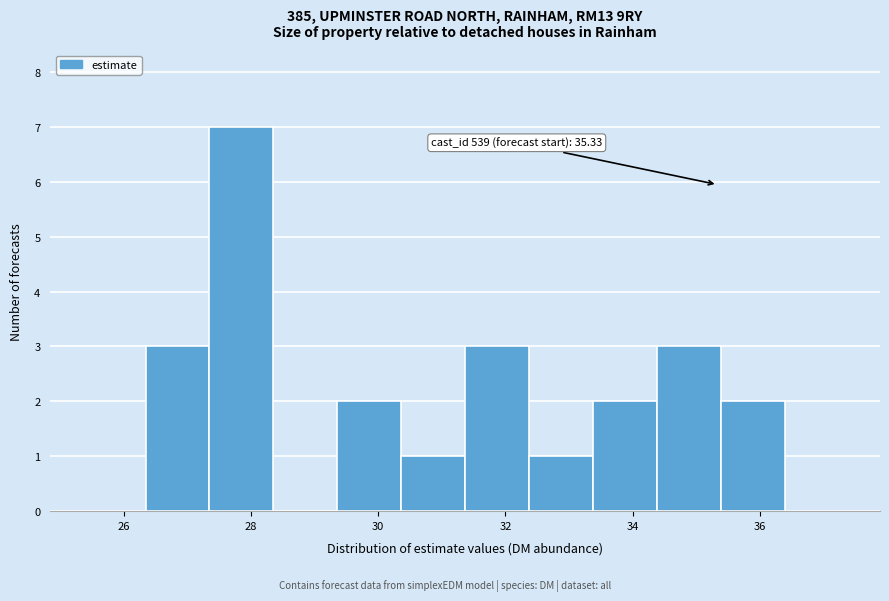

Over which range of the x-axis is the bar tallest?

27.4 to 28.4